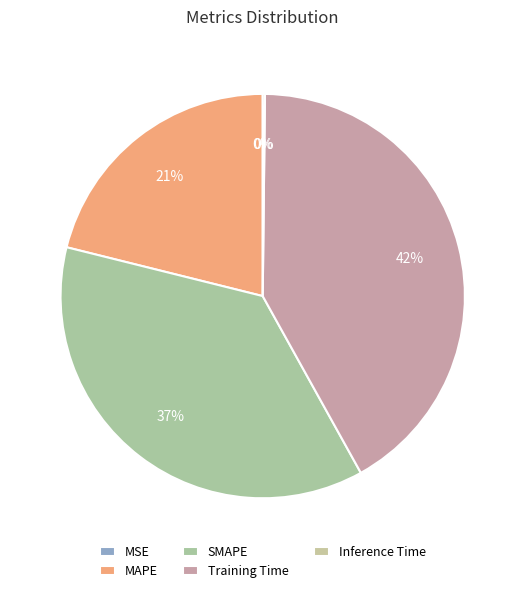

To the nearest percent, what portion does MAPE represent?

21%